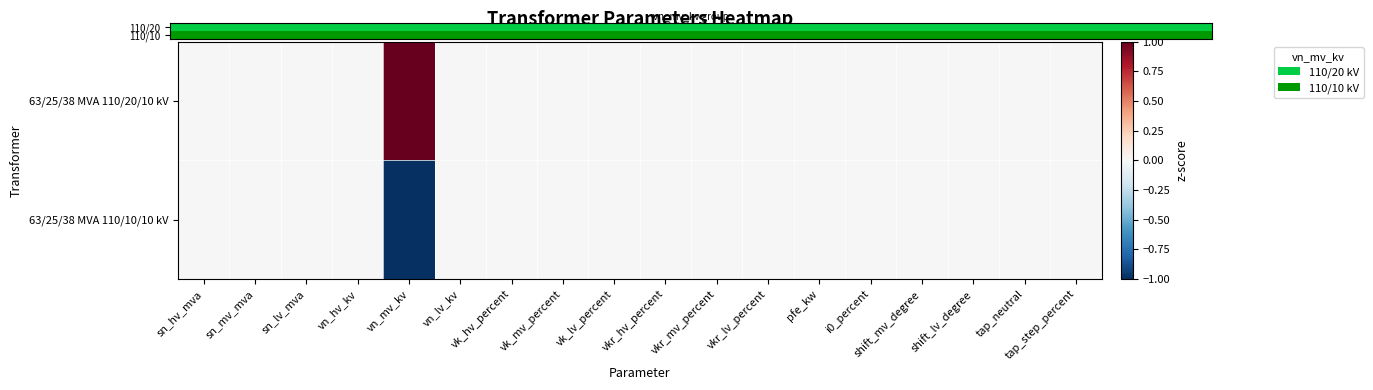

At how many categories does at least one series exceed 0?

1